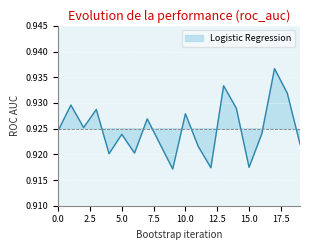

The value at 2 is 0.9. True or false?

True